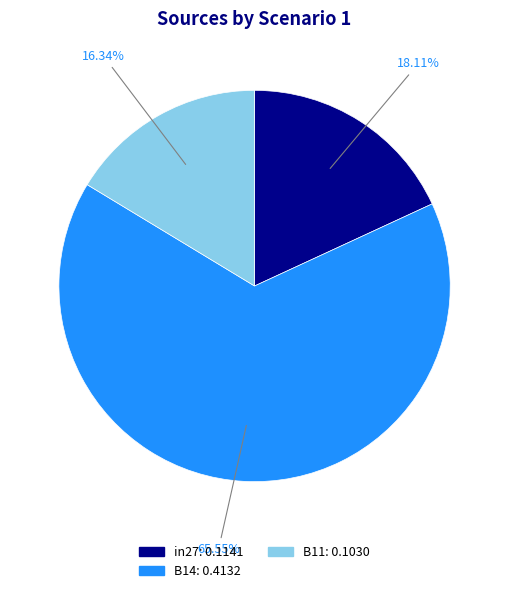

Combined, what portion of the pie is B14 and B11?

81.9%